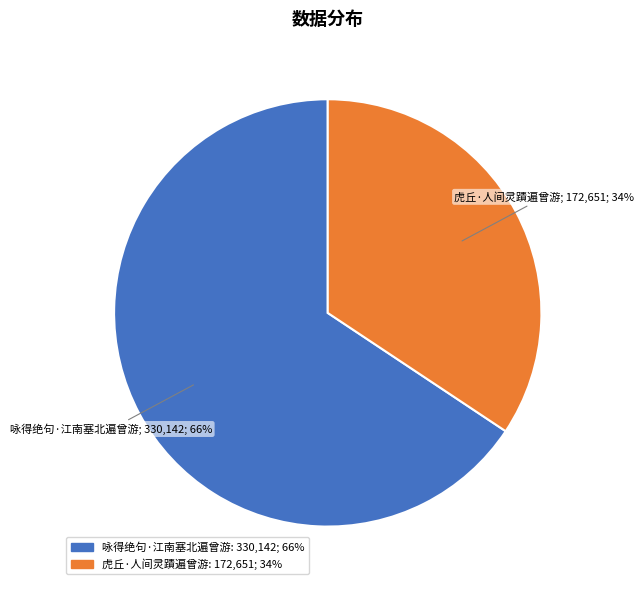

To the nearest percent, what is the average slice percentage?

50%